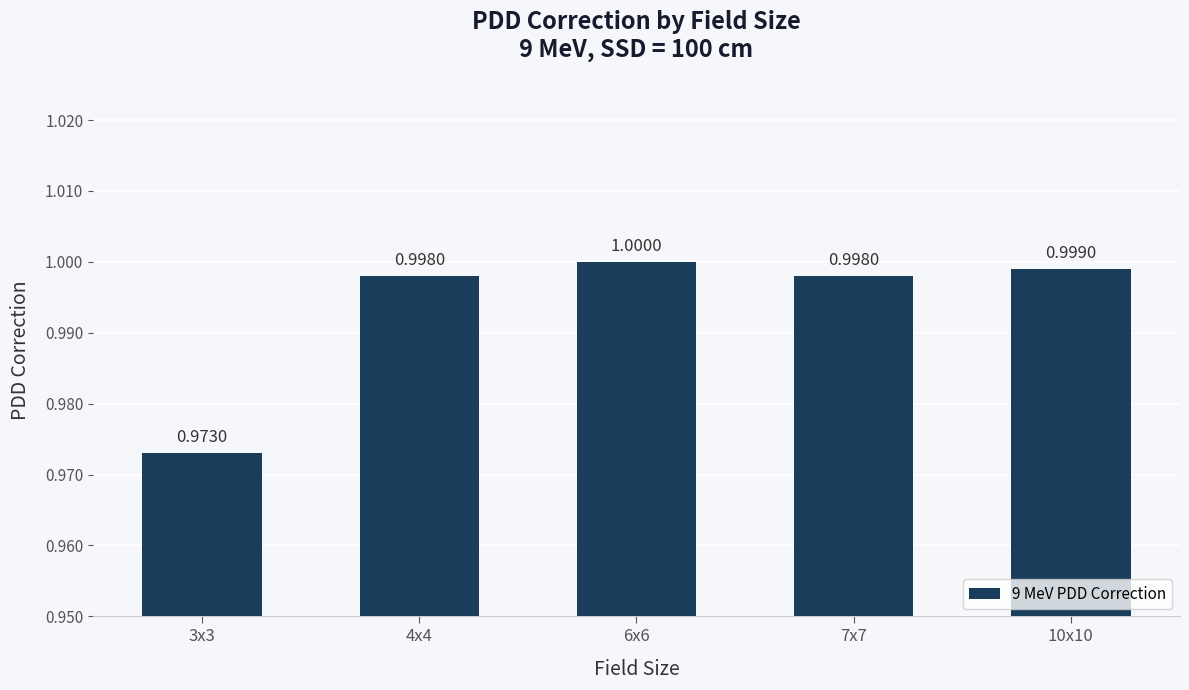

Where is the data nearest to the value 0?

3x3